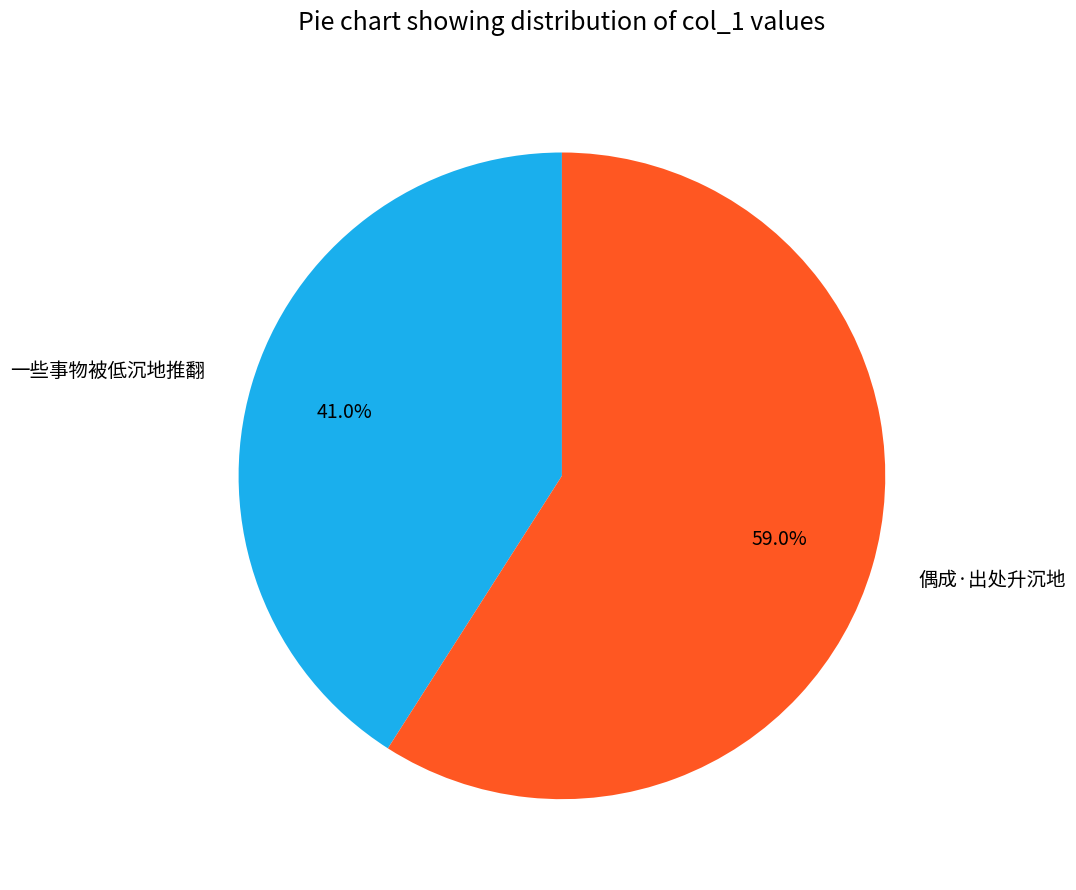

Rank the categories by value from lowest to highest.

一些事物被低沉地推翻, 偶成·出处升沉地